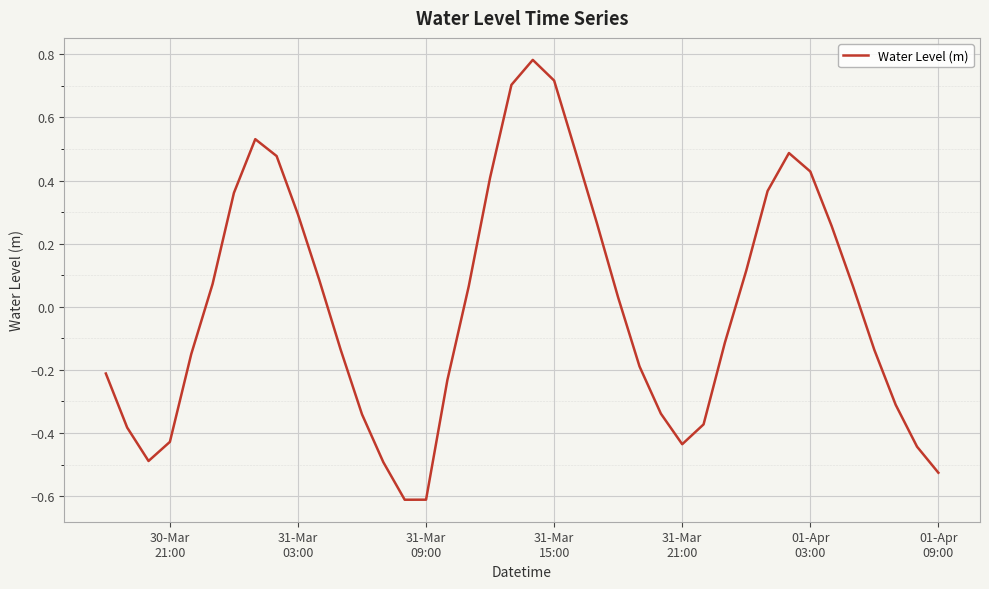

True or false: there are more than 0 points higher than both neighbors.

True